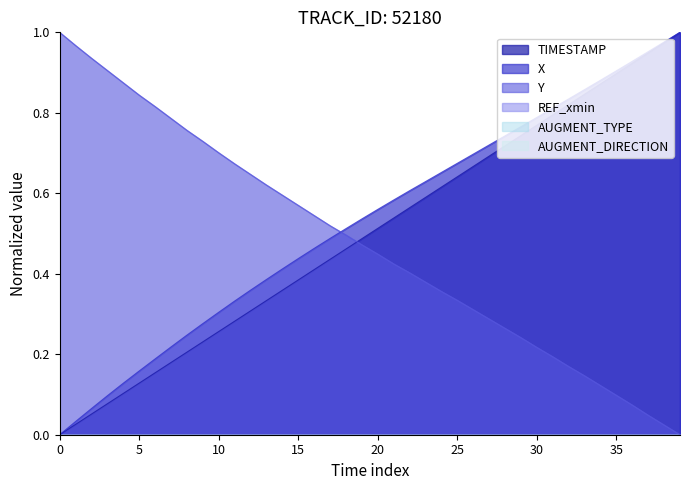

How many intersections are there between TIMESTAMP and Y?

1